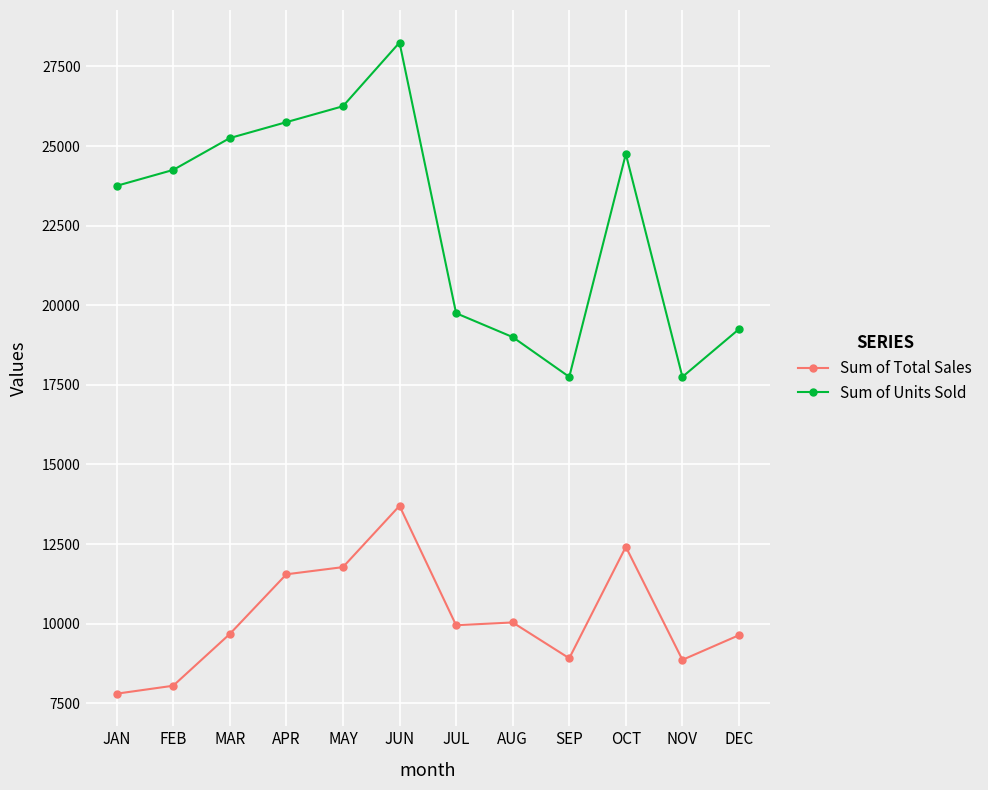

At which category does Sum of Units Sold reach its first local peak?

JUN